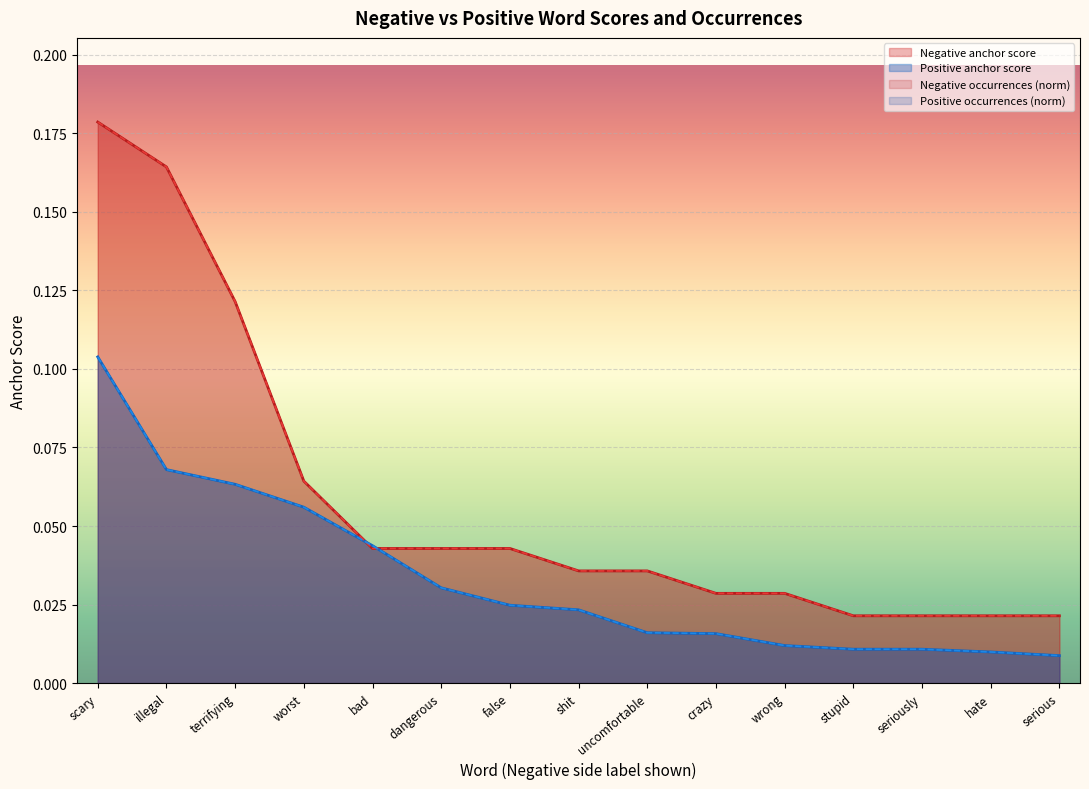

The value of Negative occurrences at dangerous is 0.1. True or false?

False